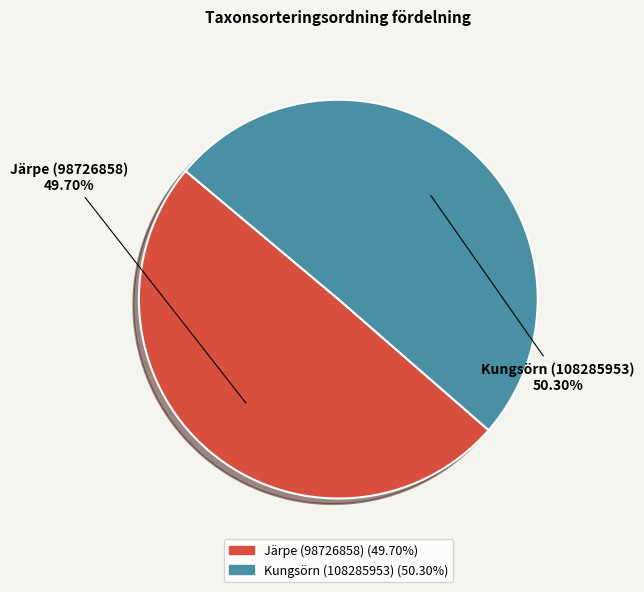

How many segments does this pie chart have?

2